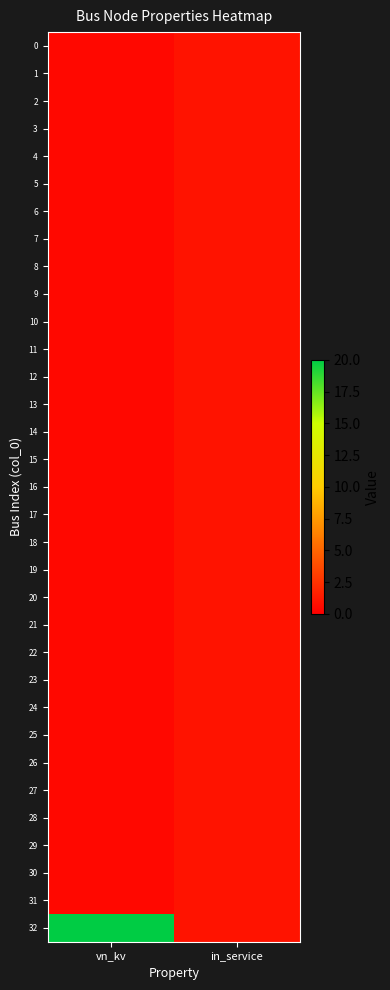

Reading right to left, extract all data points from this chart.

0: in_service=1.0	vn_kv=0.4
1: in_service=1.0	vn_kv=0.4
2: in_service=1.0	vn_kv=0.4
3: in_service=1.0	vn_kv=0.4
4: in_service=1.0	vn_kv=0.4
5: in_service=1.0	vn_kv=0.4
6: in_service=1.0	vn_kv=0.4
7: in_service=1.0	vn_kv=0.4
8: in_service=1.0	vn_kv=0.4
9: in_service=1.0	vn_kv=0.4
10: in_service=1.0	vn_kv=0.4
11: in_service=1.0	vn_kv=0.4
12: in_service=1.0	vn_kv=0.4
13: in_service=1.0	vn_kv=0.4
14: in_service=1.0	vn_kv=0.4
15: in_service=1.0	vn_kv=0.4
16: in_service=1.0	vn_kv=0.4
17: in_service=1.0	vn_kv=0.4
18: in_service=1.0	vn_kv=0.4
19: in_service=1.0	vn_kv=0.4
20: in_service=1.0	vn_kv=0.4
21: in_service=1.0	vn_kv=0.4
22: in_service=1.0	vn_kv=0.4
23: in_service=1.0	vn_kv=0.4
24: in_service=1.0	vn_kv=0.4
25: in_service=1.0	vn_kv=0.4
26: in_service=1.0	vn_kv=0.4
27: in_service=1.0	vn_kv=0.4
28: in_service=1.0	vn_kv=0.4
29: in_service=1.0	vn_kv=0.4
30: in_service=1.0	vn_kv=0.4
31: in_service=1.0	vn_kv=0.4
32: in_service=1.0	vn_kv=20.0